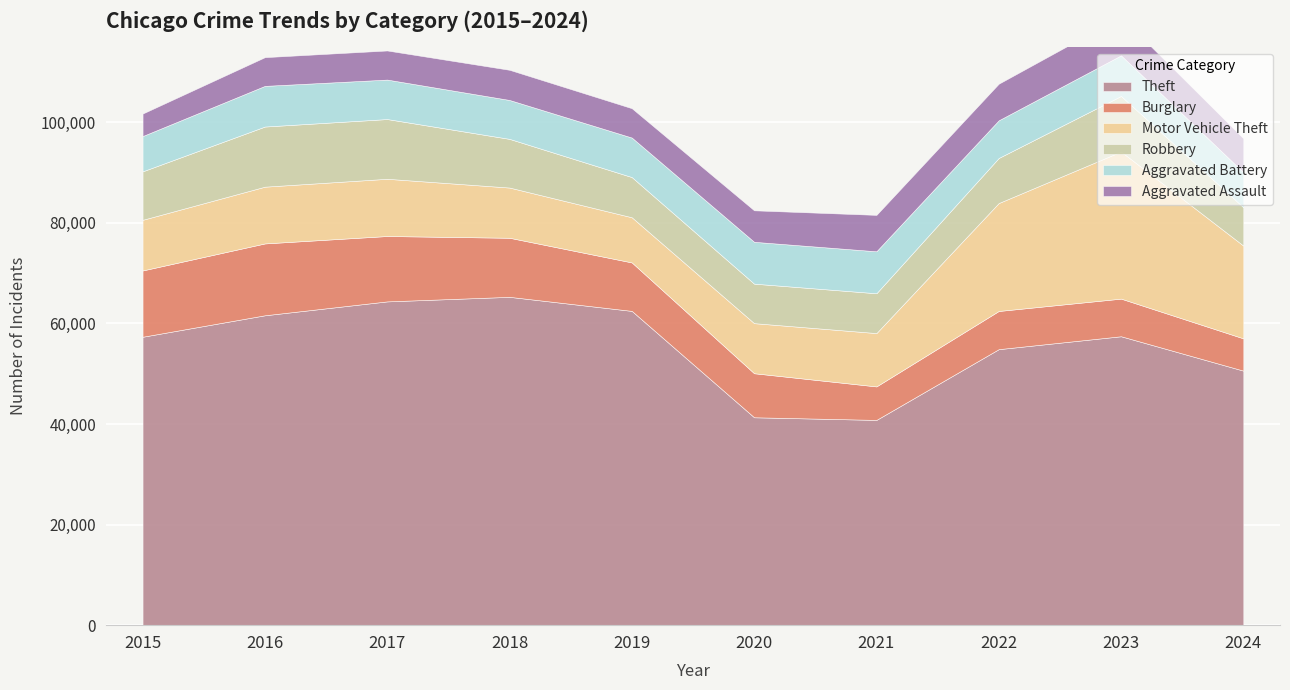

Which has a higher value, 2015 or 2023?

2023